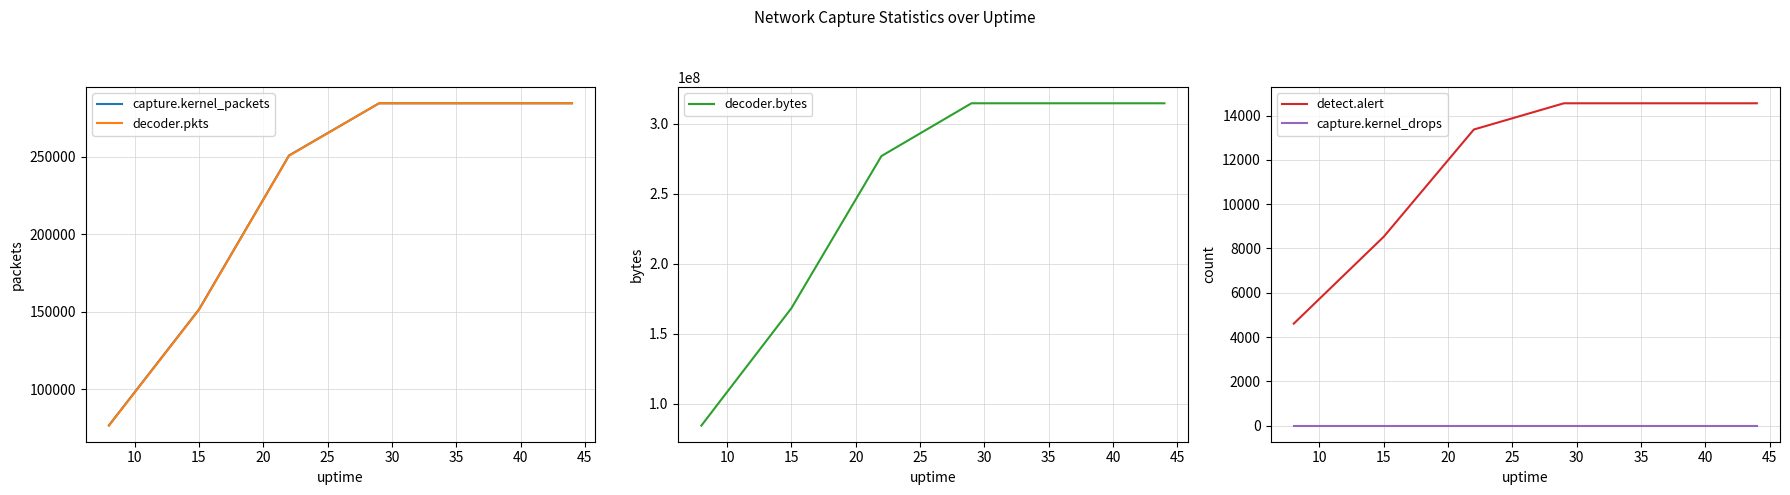

What is the maximum value for capture.kernel_packets?

284404